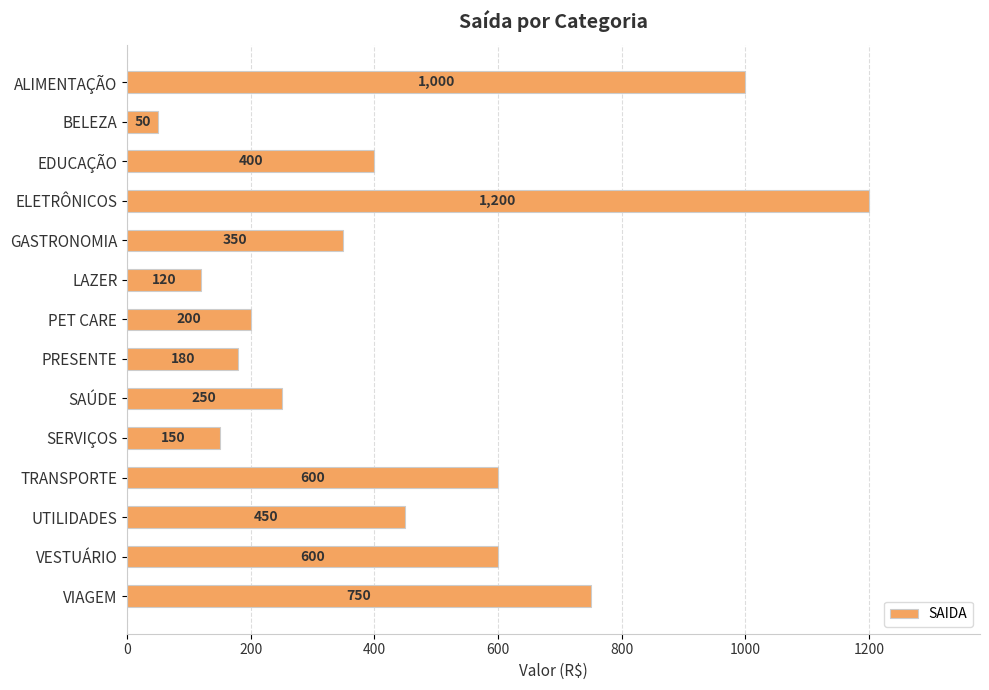

Which label corresponds to the largest value in the chart?

ELETRÔNICOS